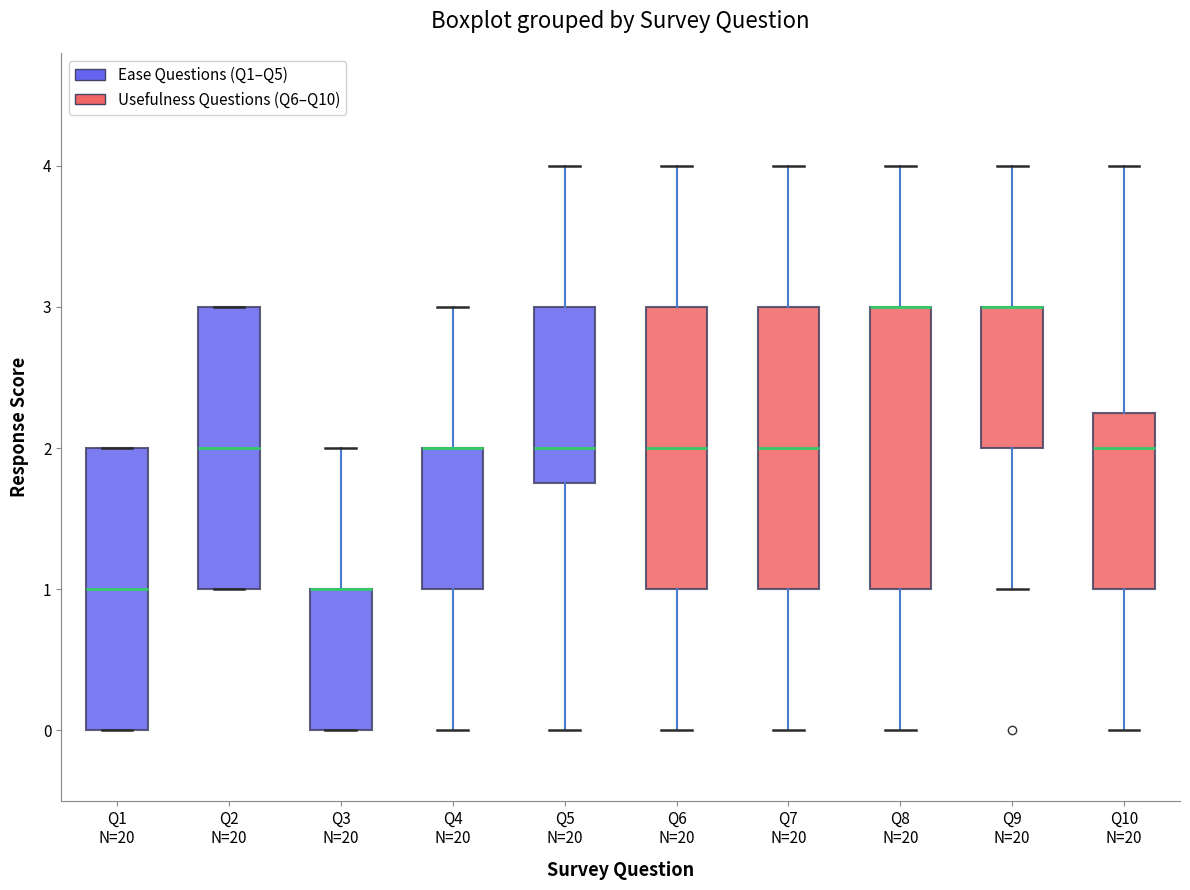

Reading left to right, transcribe this box plot: for each box, give where its median line is, the range the box spans, and where its two whiskers end, as read against the y-axis. The values are not printed on the chart, so give them approximately, as read against the axis.

Q1 N=20: median 1.0, box 0.0 to 2.0, whiskers 0.0 to 2.0
Q2 N=20: median 2.0, box 1.0 to 3.0, whiskers 1.0 to 3.0
Q3 N=20: median 1.0 (drawn on the box's upper edge), box 0.0 to 1.0, whiskers 0.0 to 2.0
Q4 N=20: median 2.0 (drawn on the box's upper edge), box 1.0 to 2.0, whiskers 0.0 to 3.0
Q5 N=20: median 2.0, box 1.8 to 3.0, whiskers 0.0 to 4.0
Q6 N=20: median 2.0, box 1.0 to 3.0, whiskers 0.0 to 4.0
Q7 N=20: median 2.0, box 1.0 to 3.0, whiskers 0.0 to 4.0
Q8 N=20: median 3.0 (drawn on the box's upper edge), box 1.0 to 3.0, whiskers 0.0 to 4.0
Q9 N=20: median 3.0 (drawn on the box's upper edge), box 2.0 to 3.0, whiskers 1.0 to 4.0
Q10 N=20: median 2.0, box 1.0 to 2.3, whiskers 0.0 to 4.0